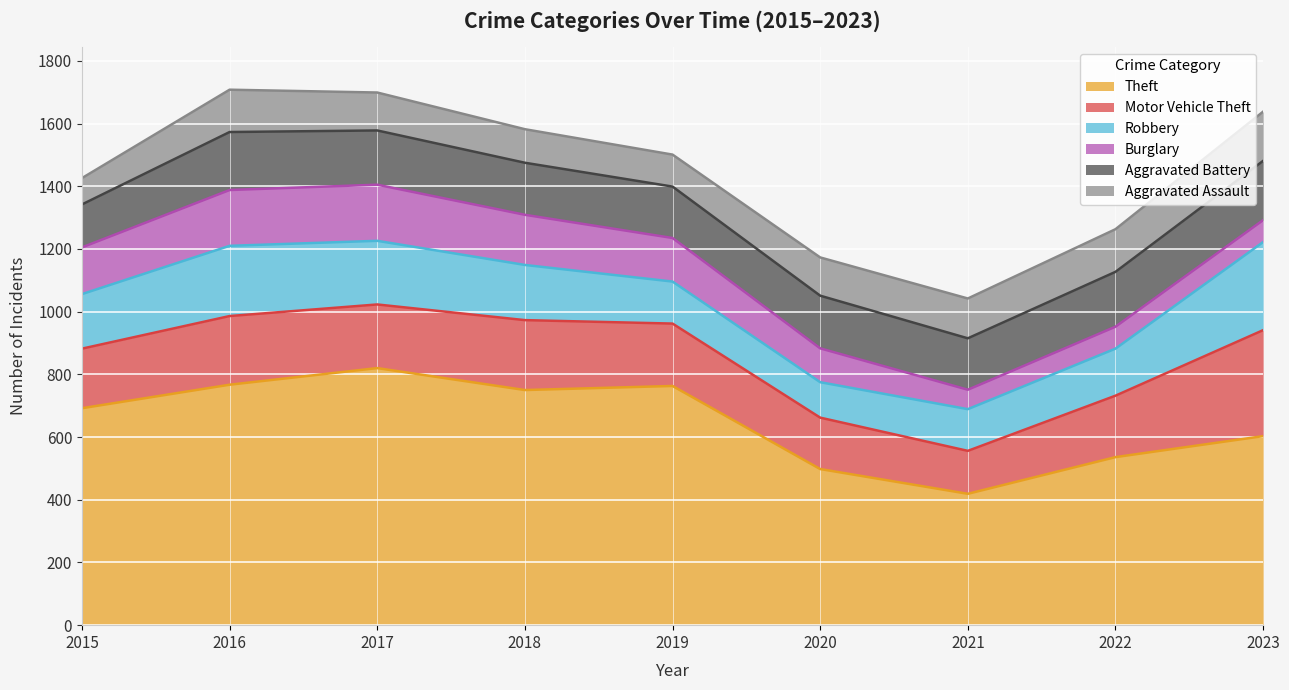

At which category is the sum across all series the highest?

2016